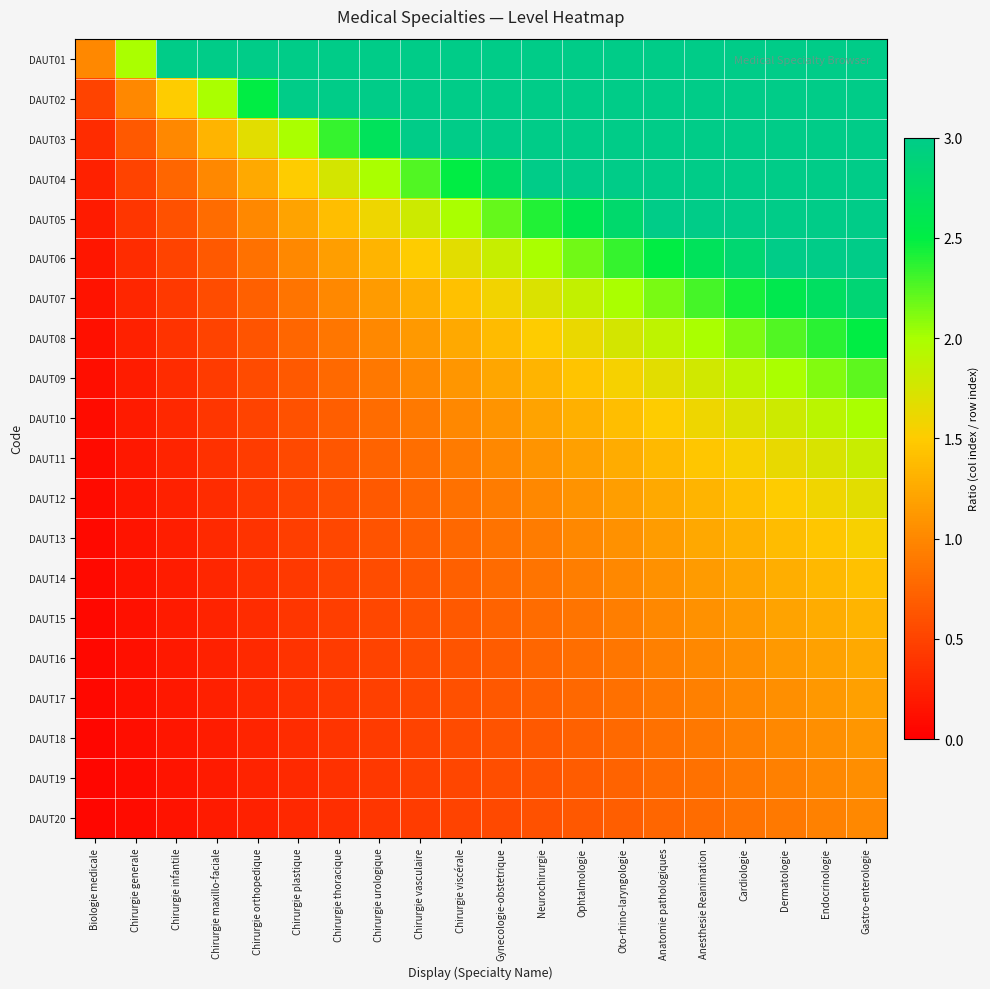

Rank the series by their maximum value, from lowest to highest.

DAUT20, DAUT19, DAUT18, DAUT17, DAUT16, DAUT15, DAUT14, DAUT13, DAUT12, DAUT11, DAUT10, DAUT09, DAUT08, DAUT07, DAUT01, DAUT02, DAUT03, DAUT04, DAUT05, DAUT06